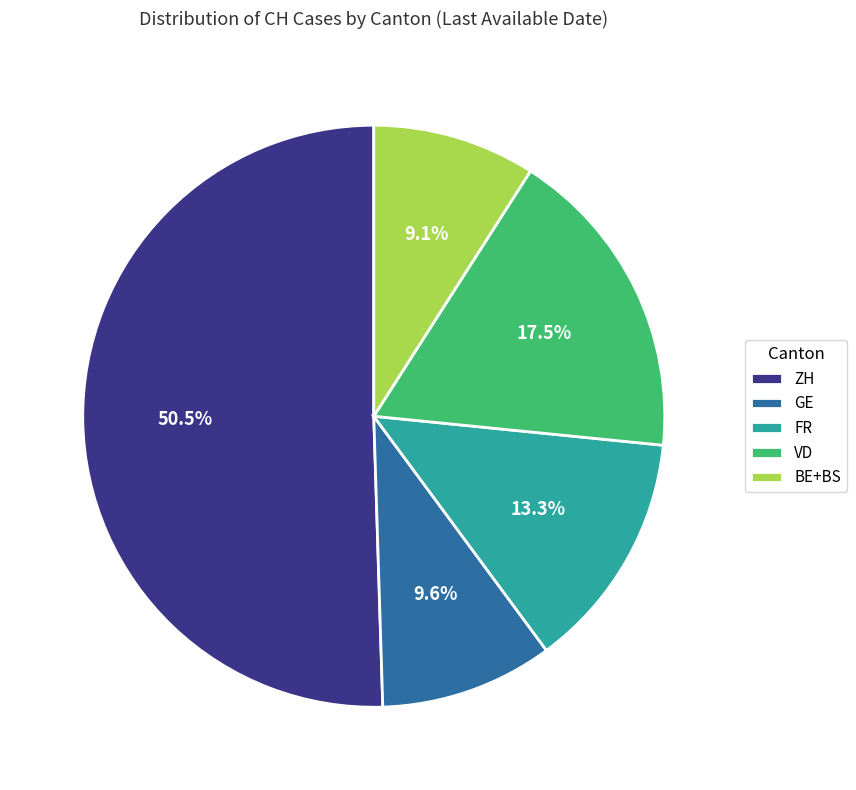

Is there a majority slice in this chart?

Yes